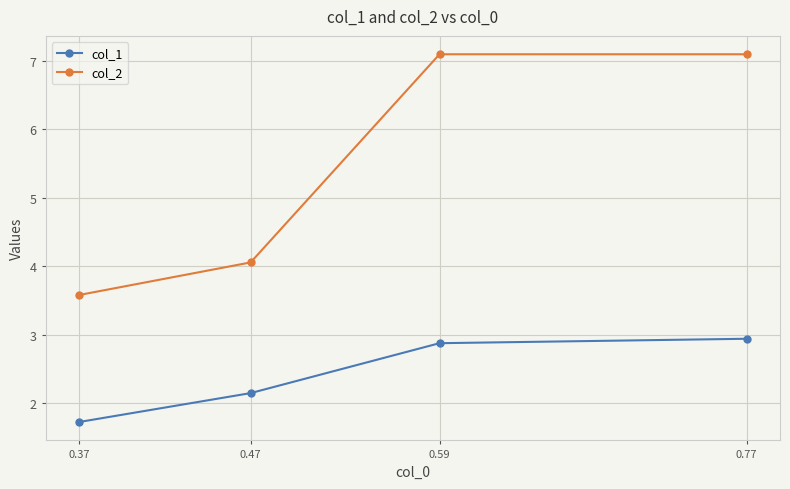

Which category has the lowest value in the col_1 series?

0.37